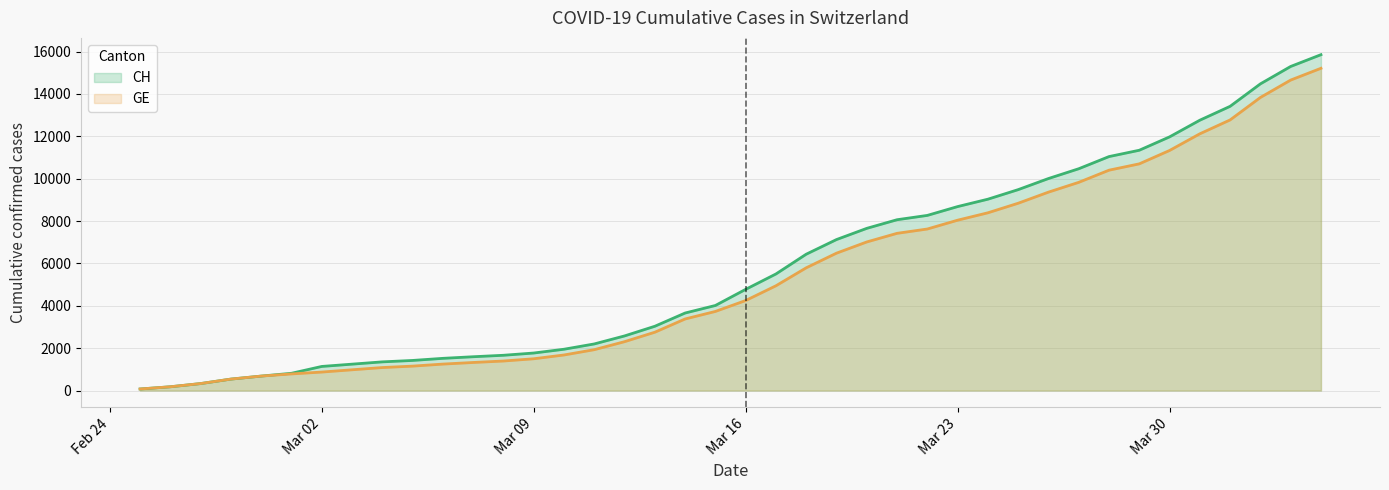

At which label does GE reach its peak?

2020-04-04